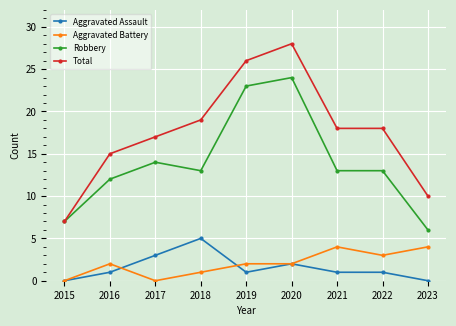

What is the value of the Total point at the 7th from the left?

18